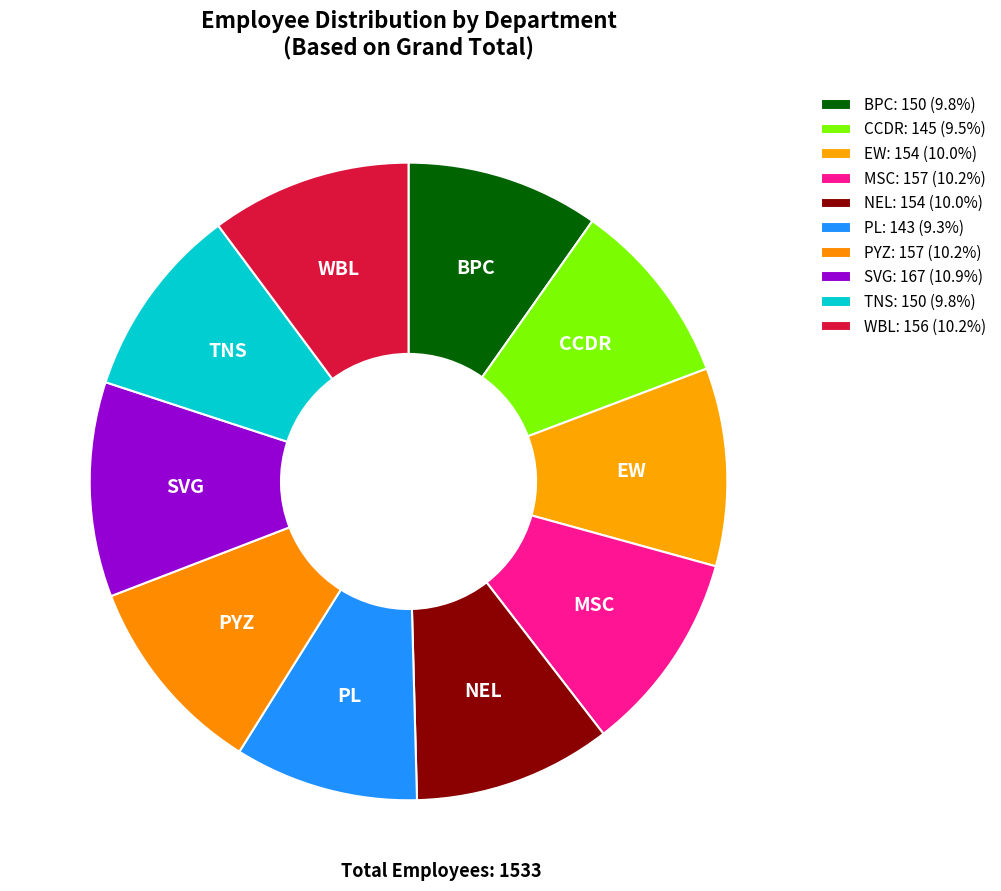

What percentage is the EW slice, to the nearest percent?

10%